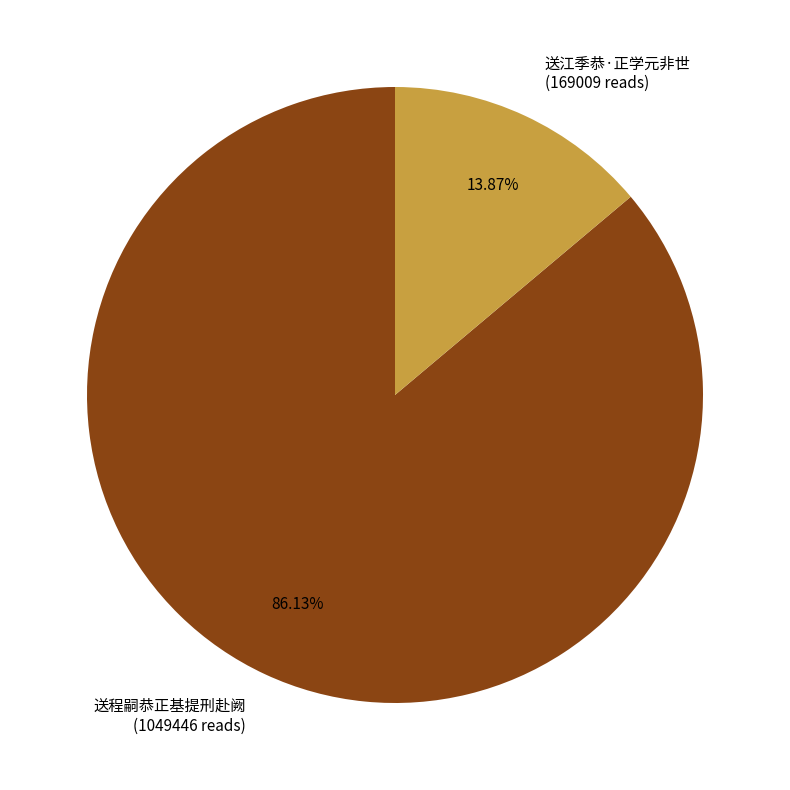

Rank the categories by value from highest to lowest.

送程嗣恭正基提刑赴阙, 送江季恭·正学元非世